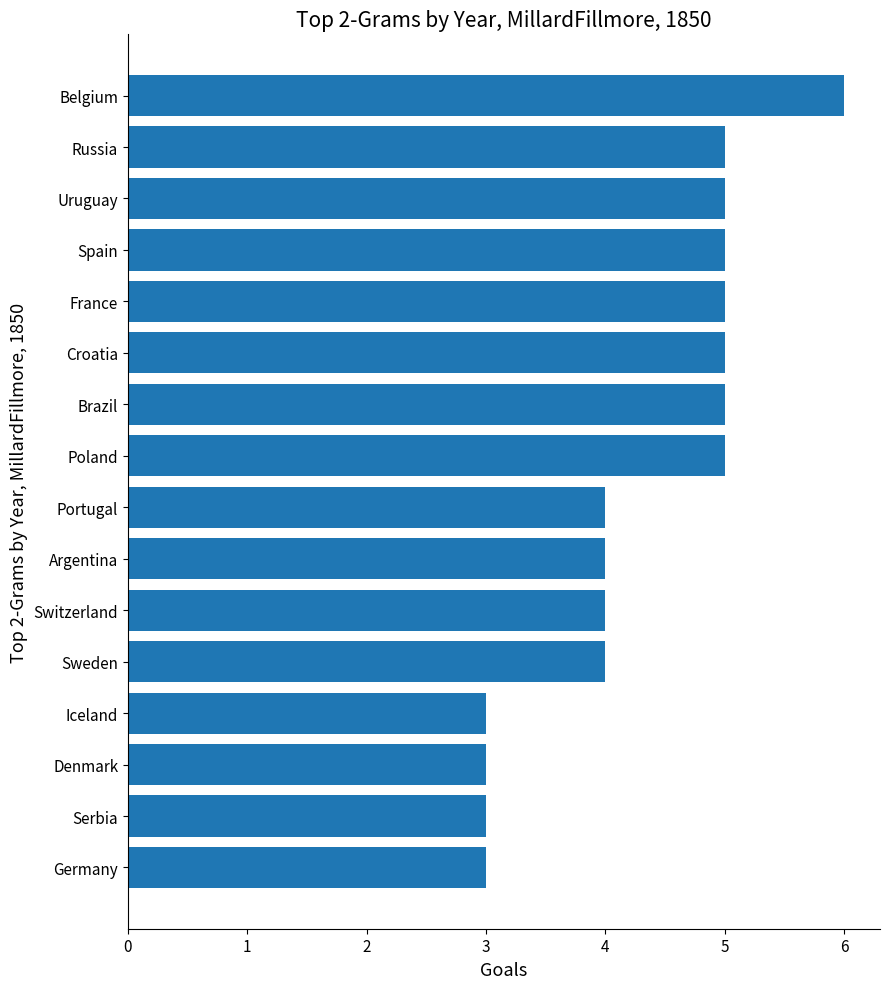

What is the difference between the maximum and minimum values?

3